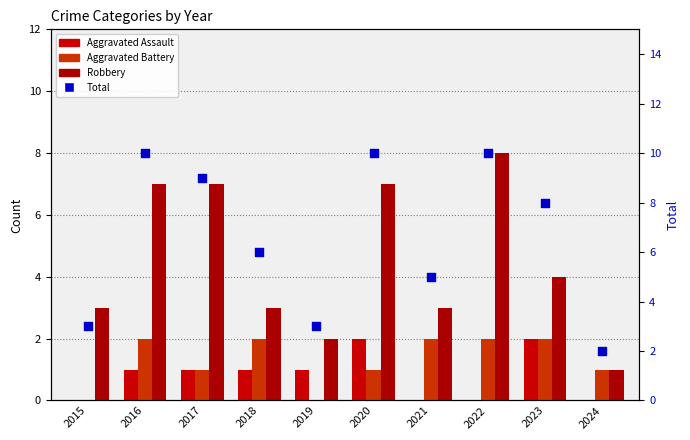

Which series has the largest total across all categories?

Total